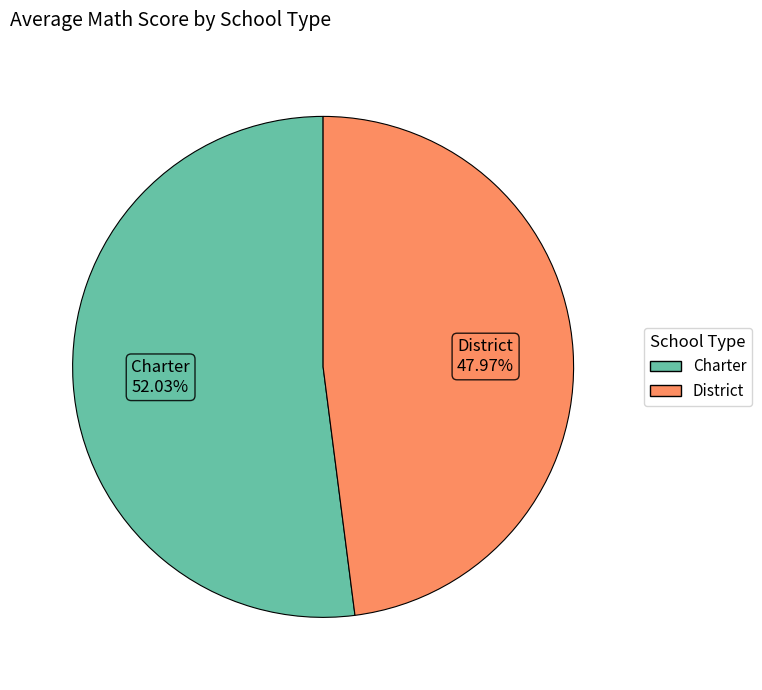

To the nearest percent, what percentage of the pie is District?

48%